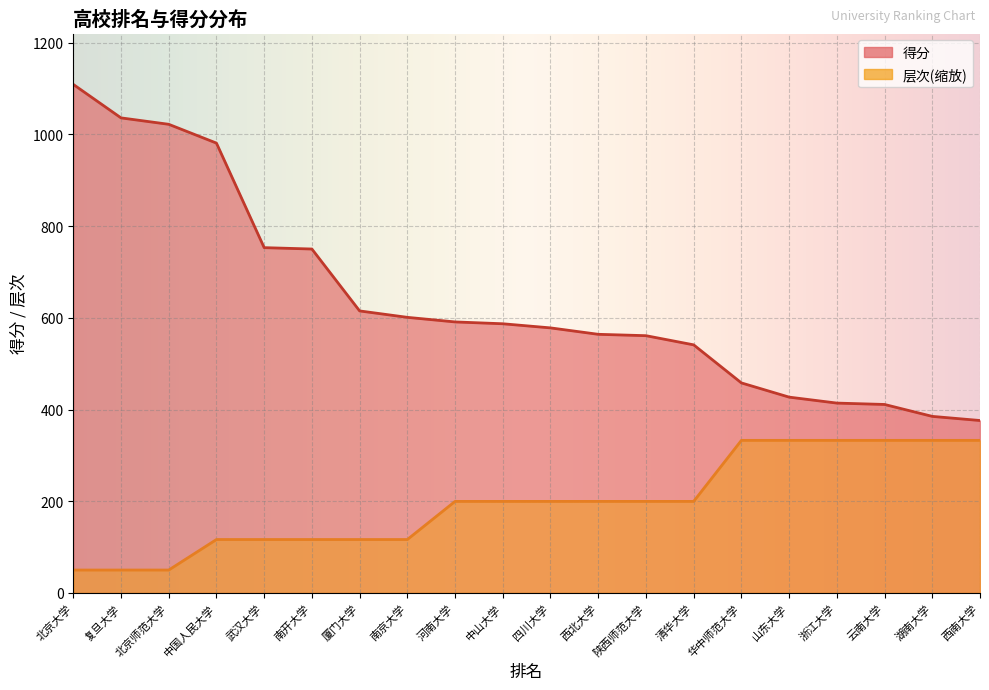

What is the difference between the maximum and minimum values in the 得分 series?

733.0